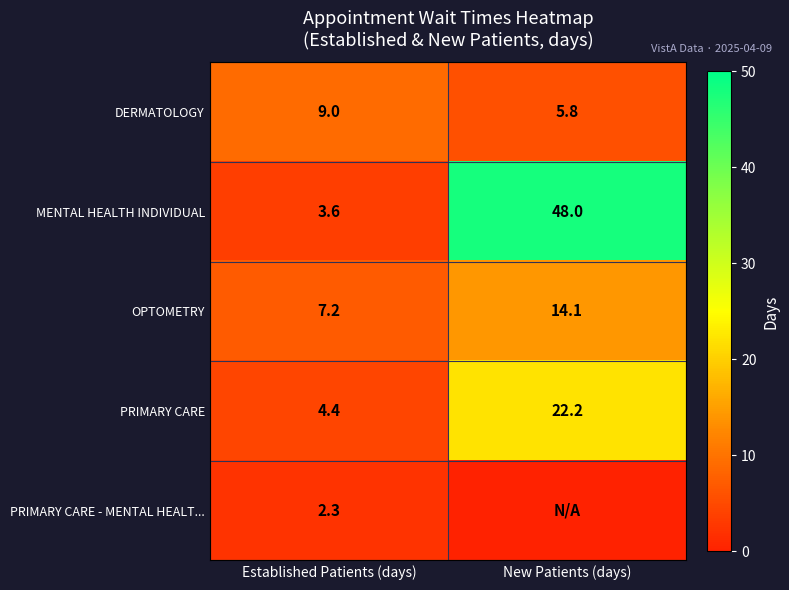

At which category does the chart reach its peak across all series?

New Patients (days)